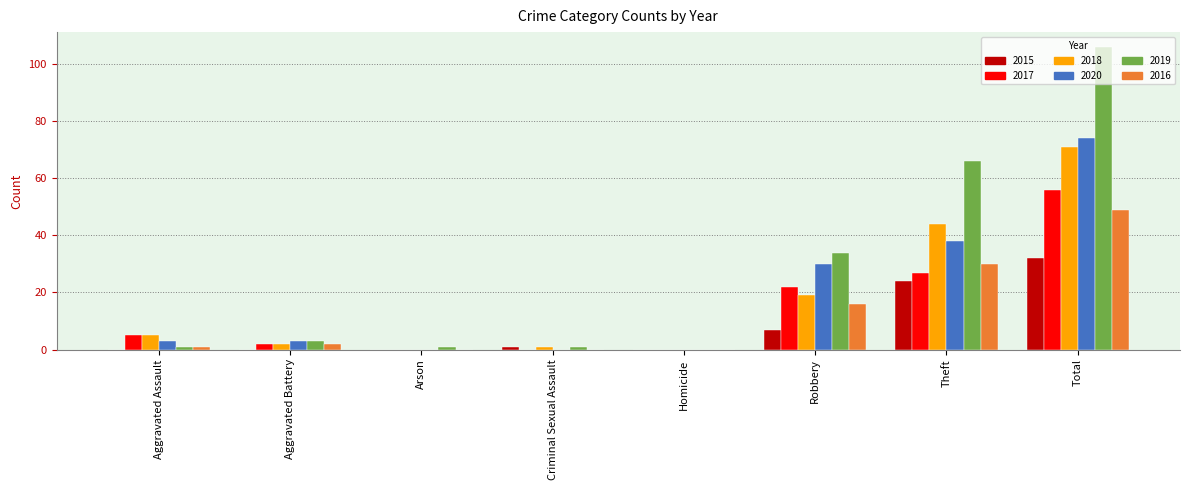

How many series are shown in this chart?

6